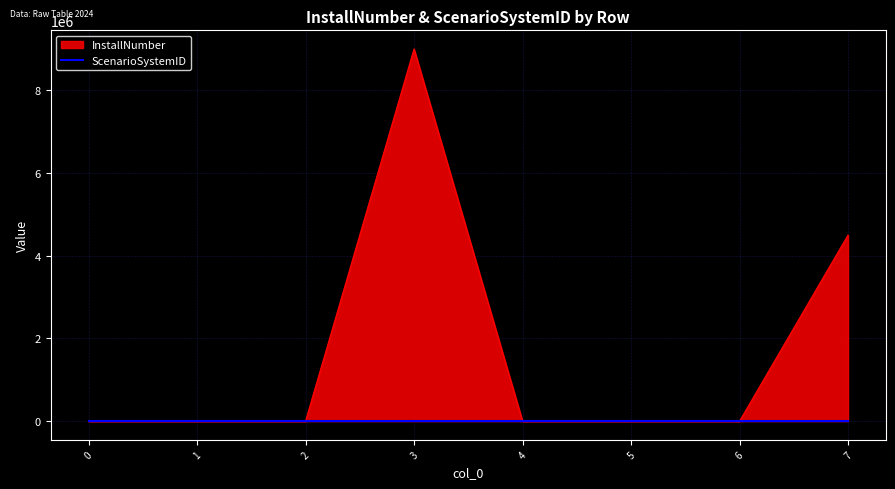

What is the greatest value displayed?

9000000.0